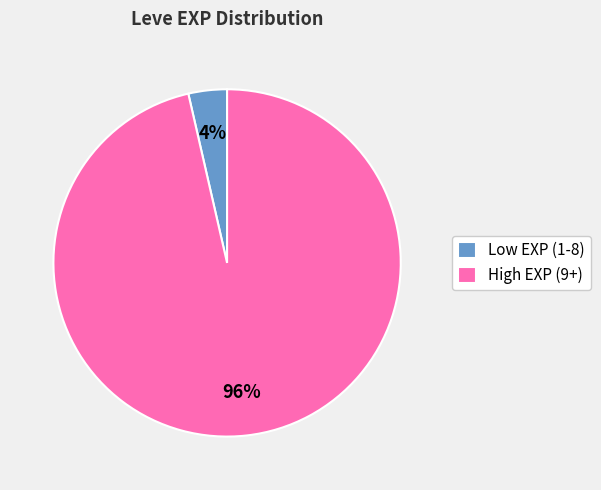

Do Low EXP (1-8) and High EXP (9+) together represent more than half of the pie?

Yes